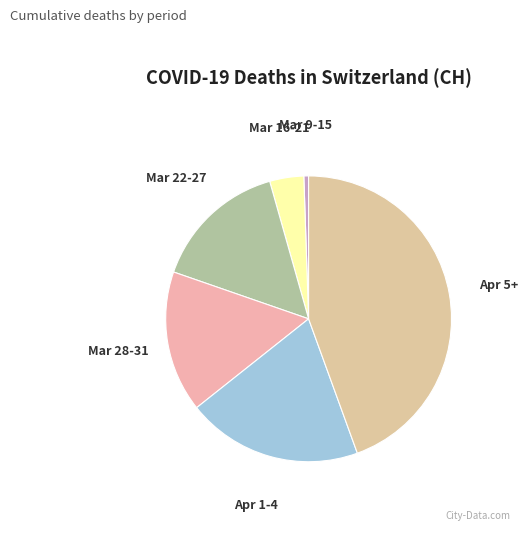

Do Apr 5+ and Apr 1-4 together represent more than half of the pie?

Yes